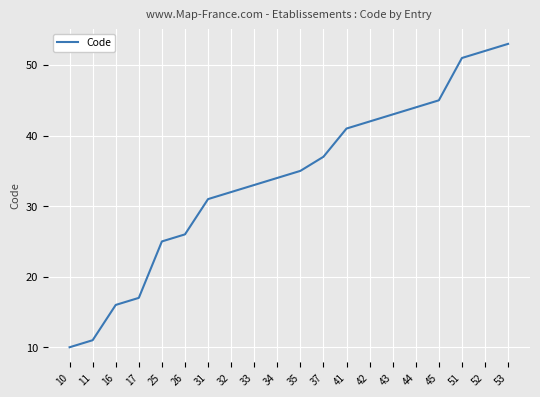

True or false: the data shows 24 at 44.

False